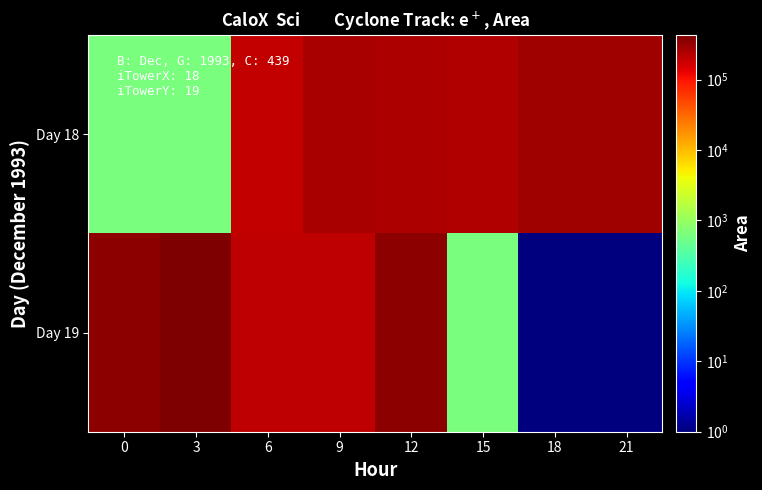

Which label corresponds to the smallest value in the chart?

18